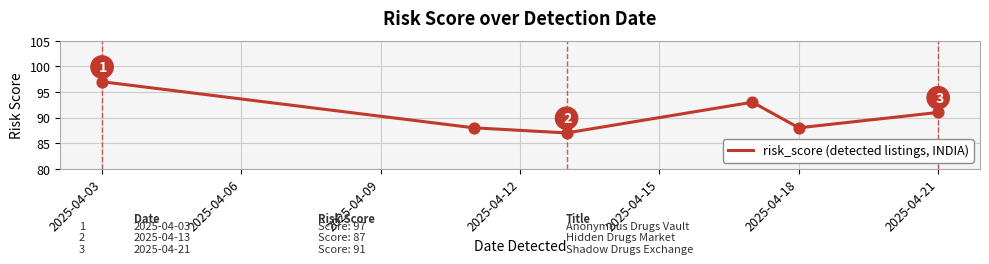

What is the maximum value shown in the chart?

97